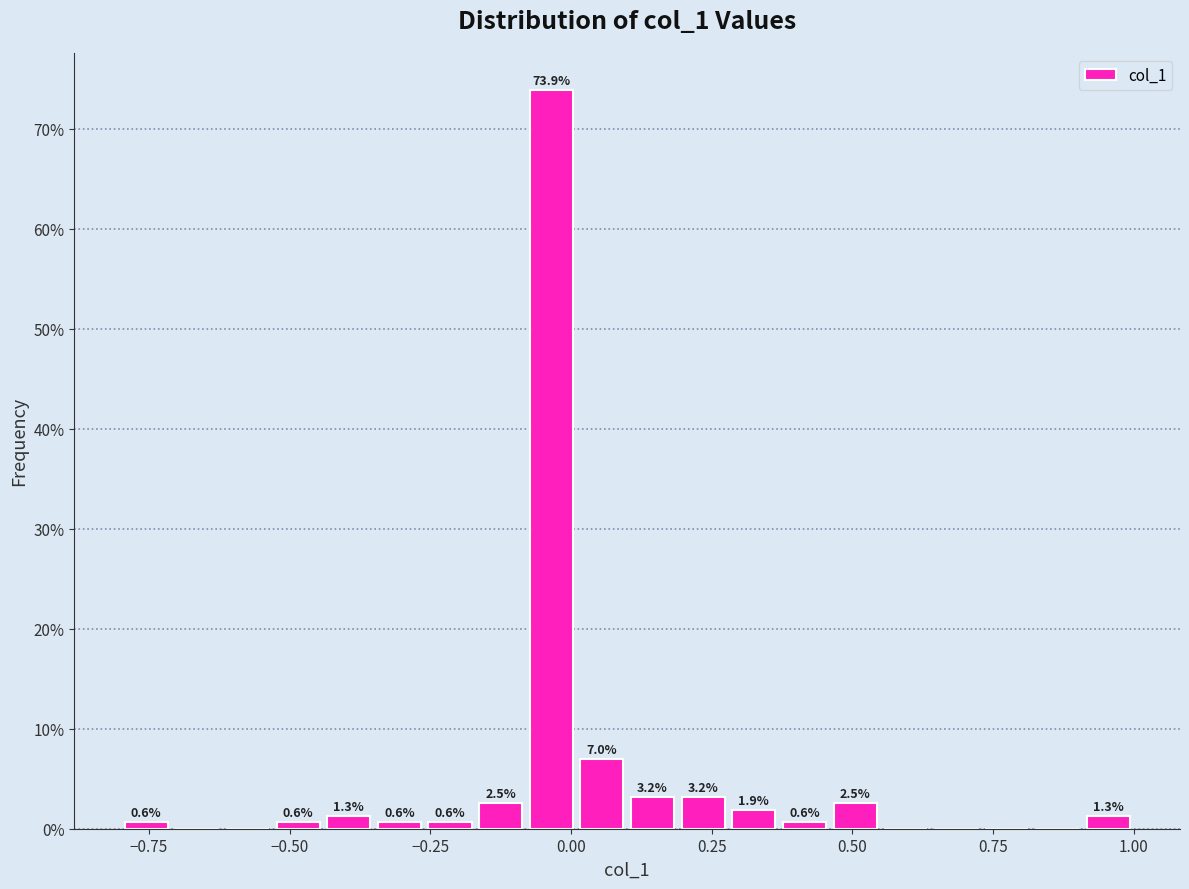

Around what value on the x-axis is the tallest bar? Give the approximate position of its centre, as read against the axis.

-0.05